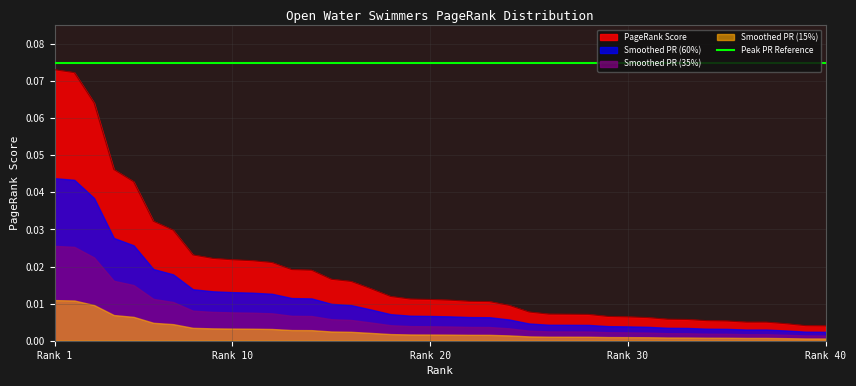

The chart shows a value of 0.0 at 12. True or false?

True